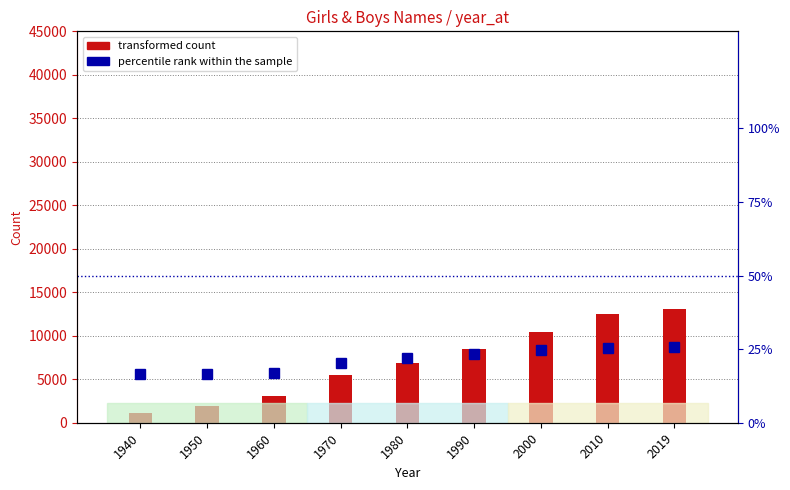

List the series in order of their peak value, lowest first.

percentile rank within the sample, transformed count